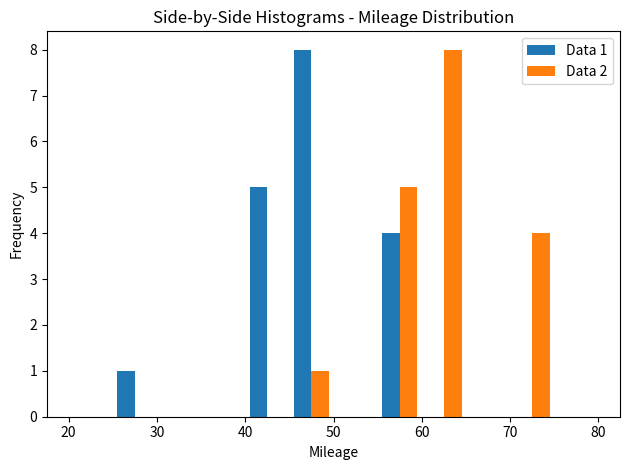

In the Data 2 series, which range on the x-axis has the tallest bar?

60 to 65